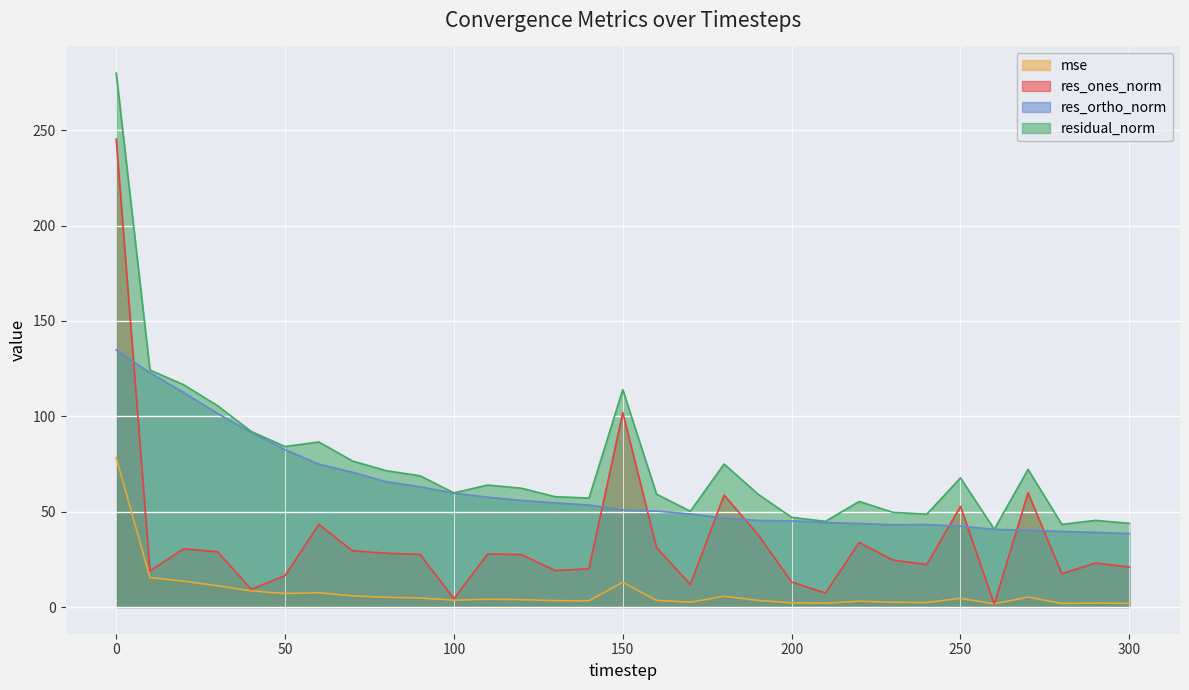

What is the minimum value for res_ortho_norm?

38.5